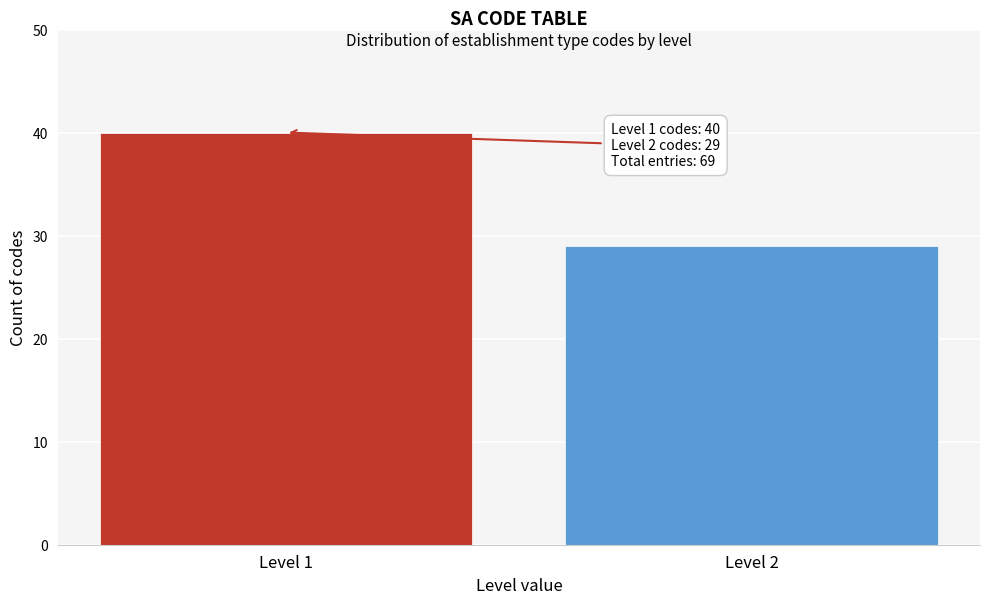

Reading left to right, what are all the values shown in this chart?

Level 1=40	Level 2=29